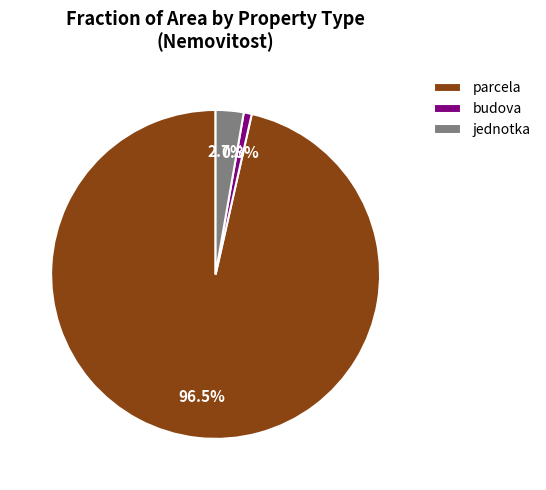

Rank the categories by value from highest to lowest.

parcela, jednotka, budova